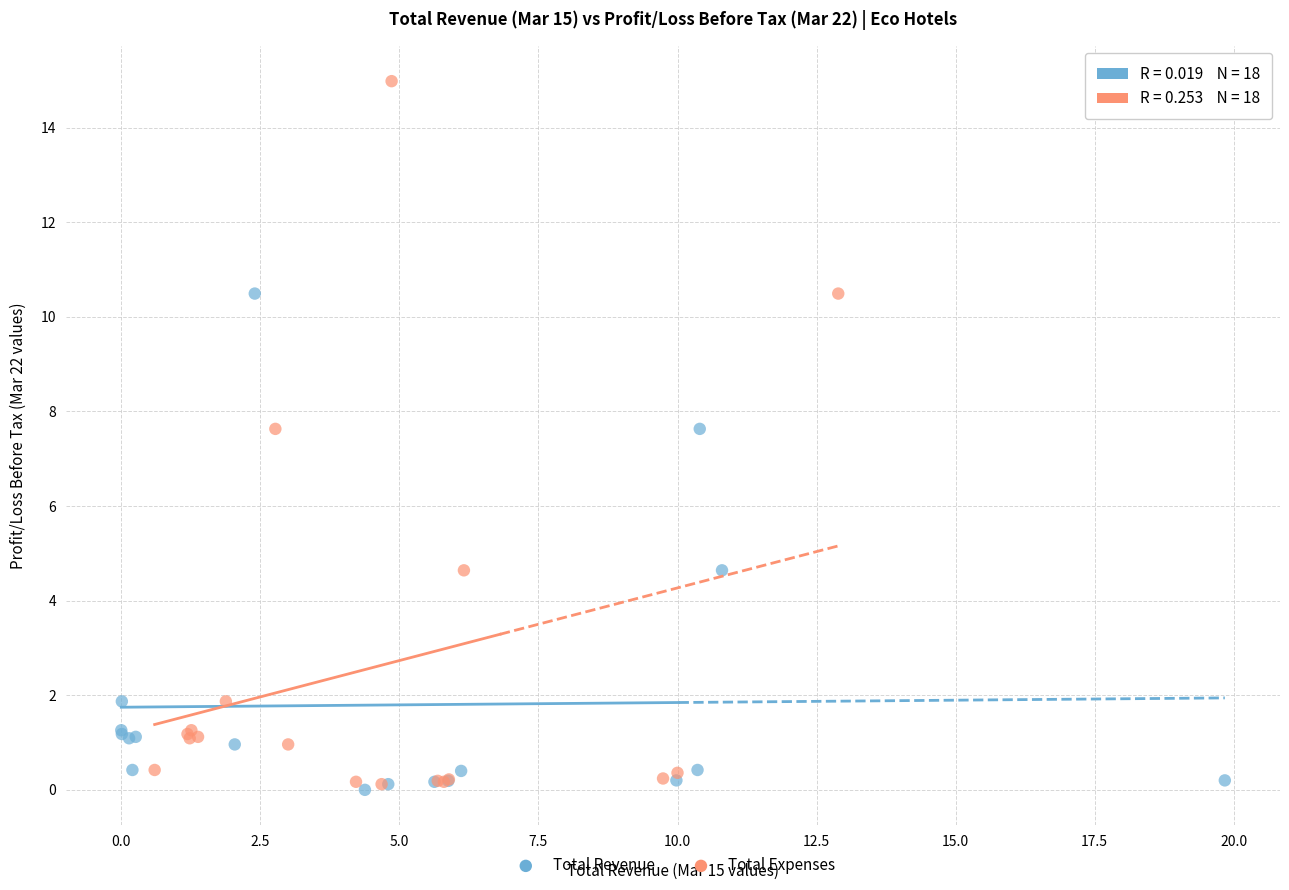

Which series has the widest spread of Y values?

Total Expenses